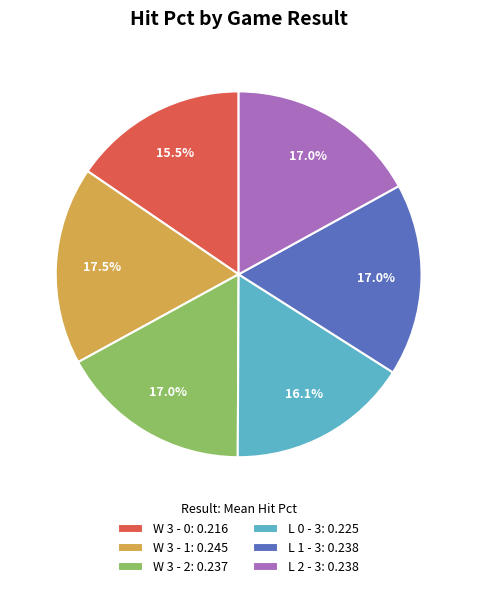

Combined, do W 3 - 1 and L 0 - 3 account for over 50%?

No